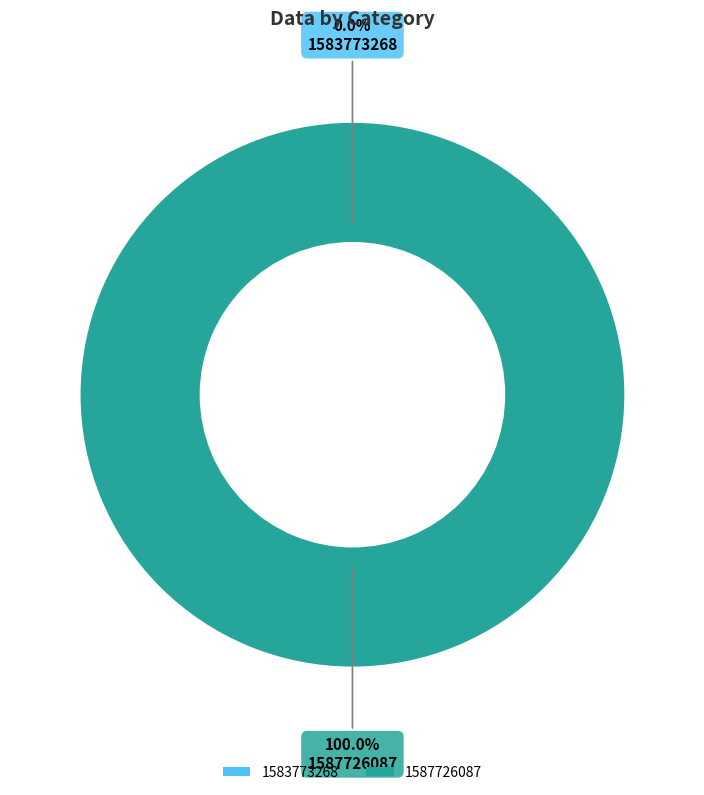

What is the smallest slice in the pie chart?

1583773268